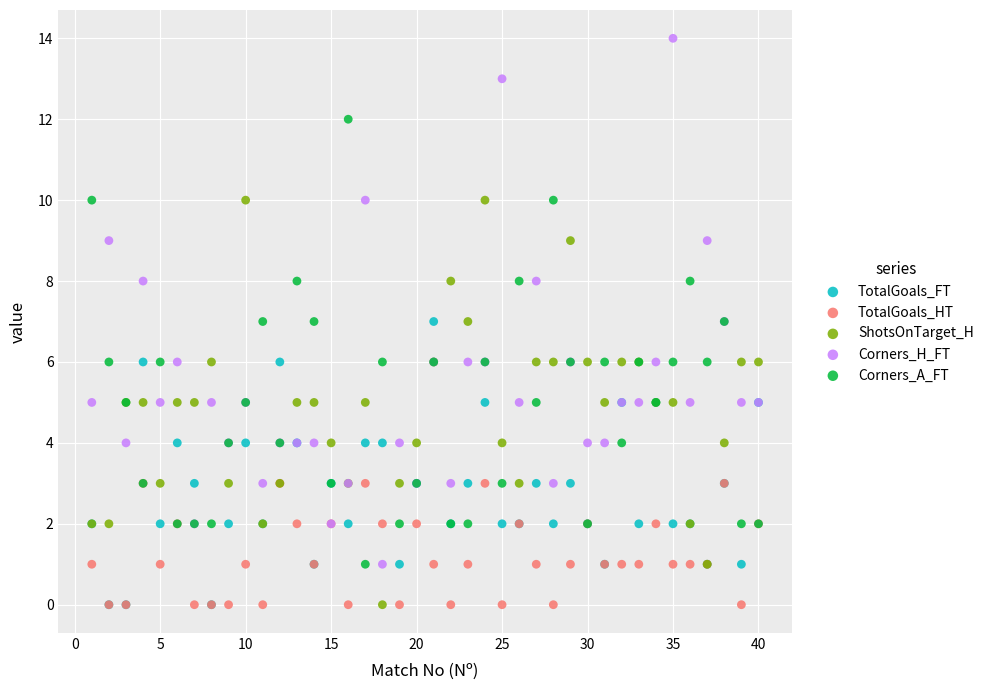

Which series reaches the maximum Y coordinate?

Corners_H_FT